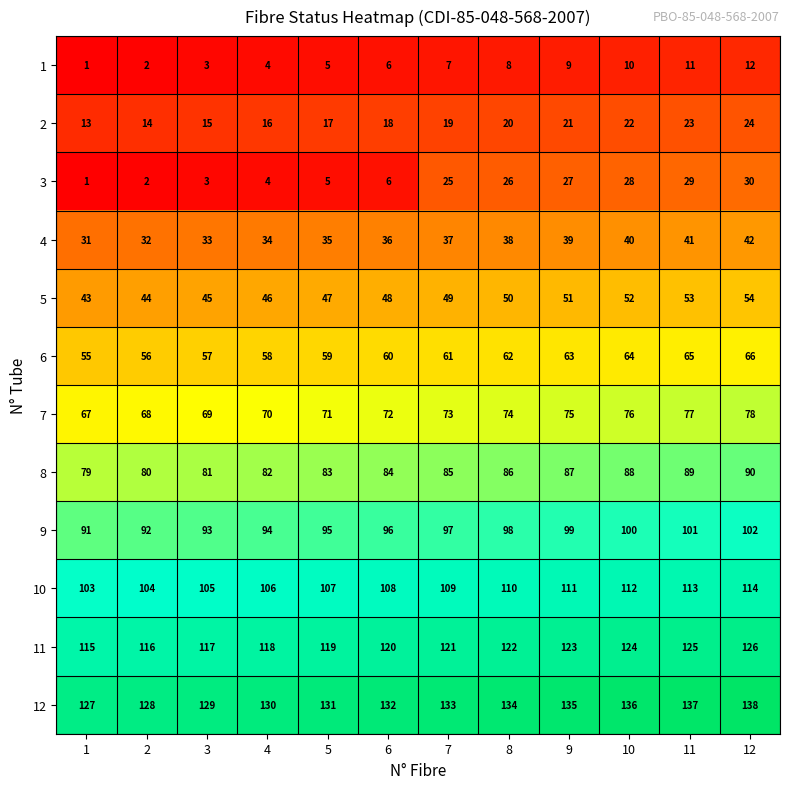

Which series has the largest total across all categories?

12